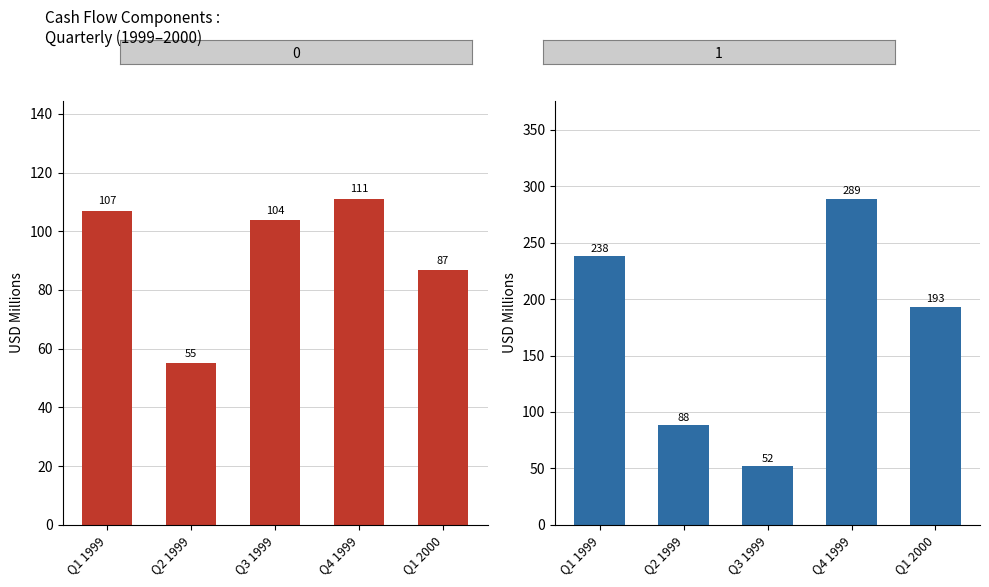

Which has a higher value, Q4 1999 or Q1 2000?

Q4 1999